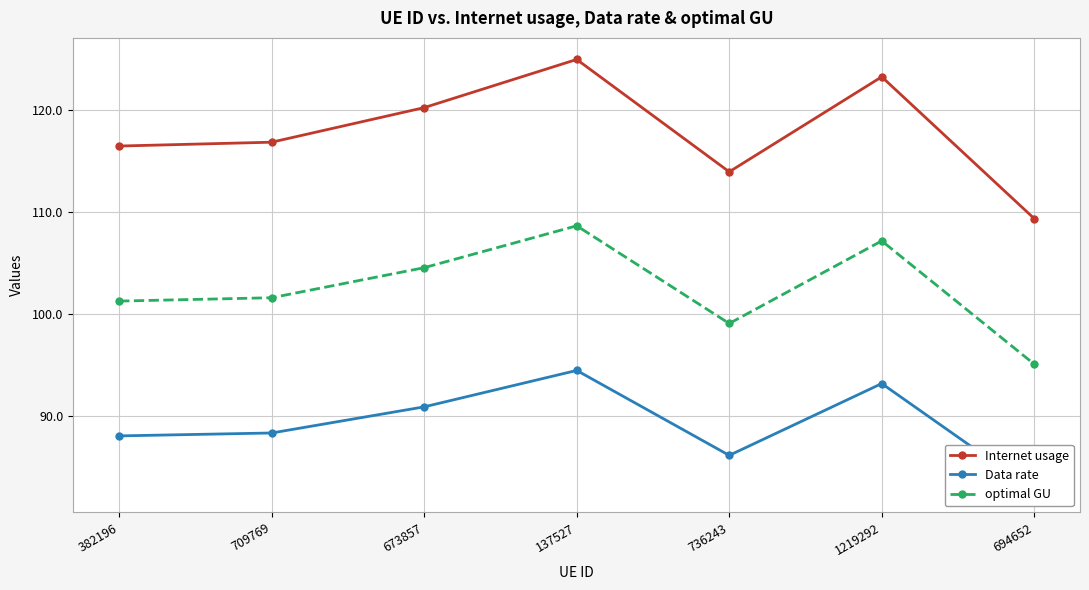

Which series has the largest total across all categories?

Internet usage